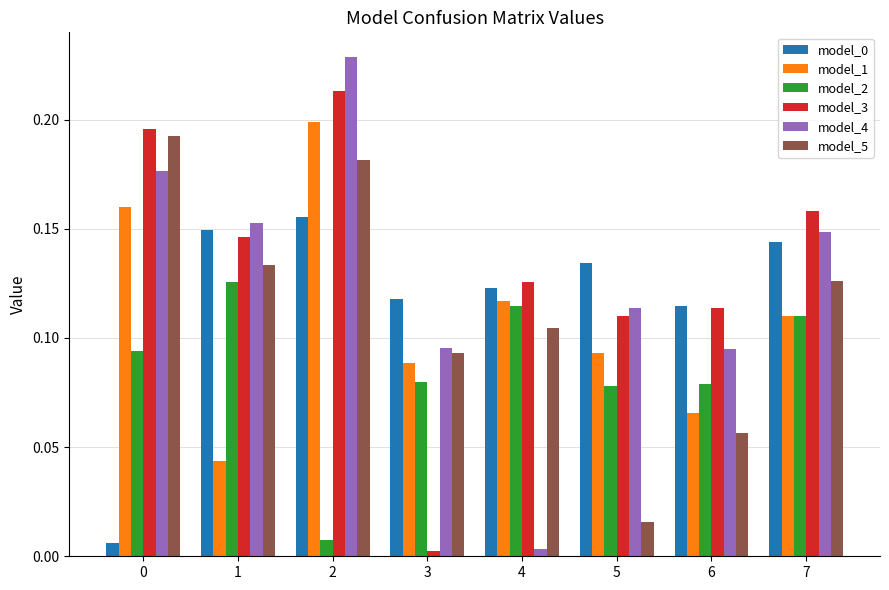

Which series has the widest spread of values?

model_4